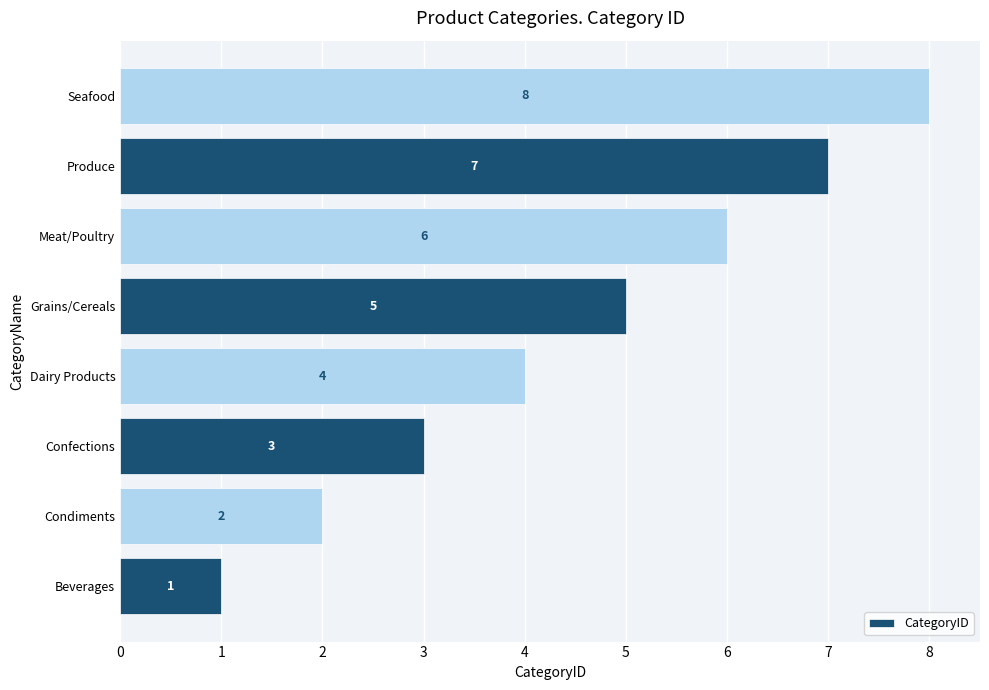

What is the ratio of the value at Condiments to the value at Meat/Poultry?

0.3